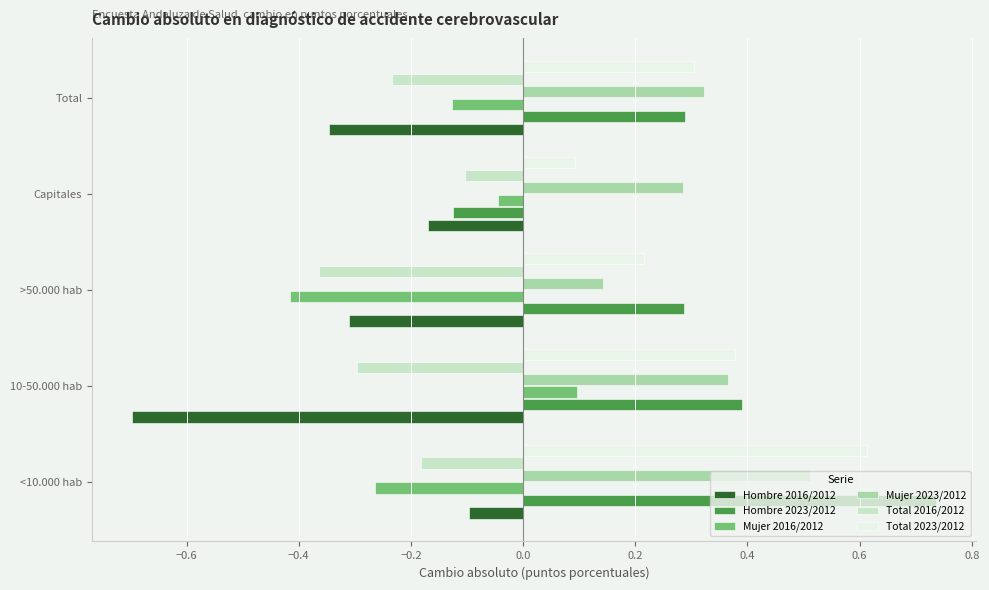

What is the sum of the Mujer 2023/2012 values at <10.000 hab and 10-50.000 hab?

0.9